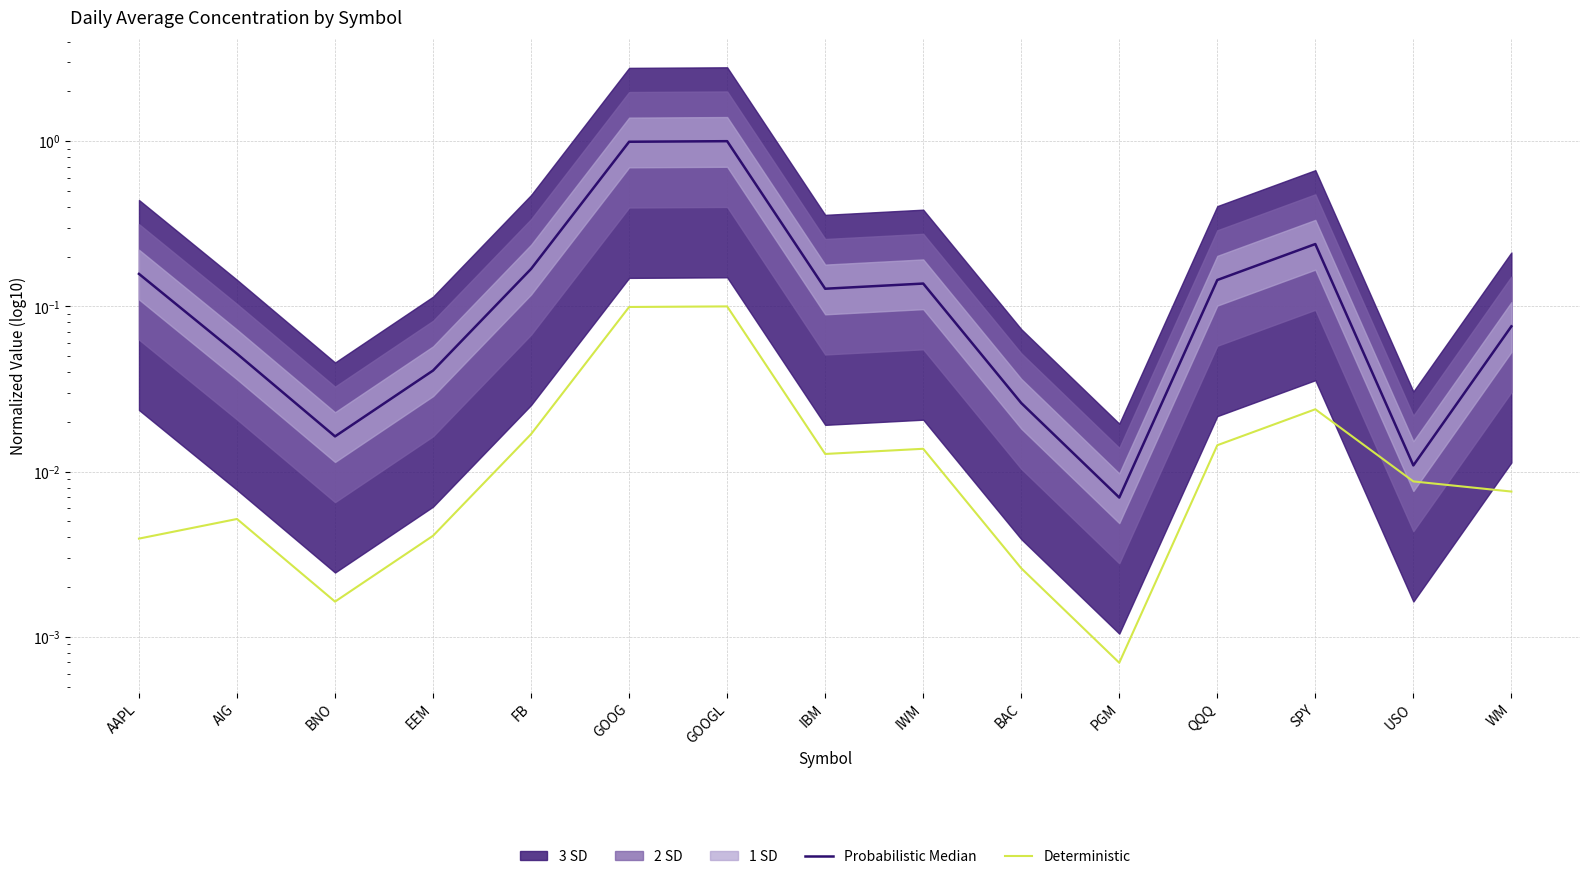

How many interior local peaks does the Probabilistic Median series have?

3